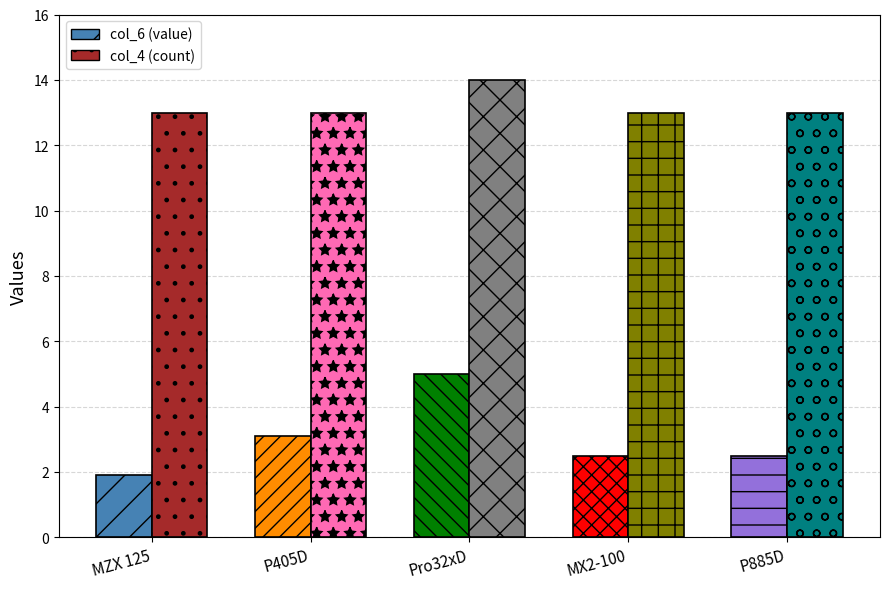

What is the difference between the maximum and minimum values in the col_4 series?

1.0